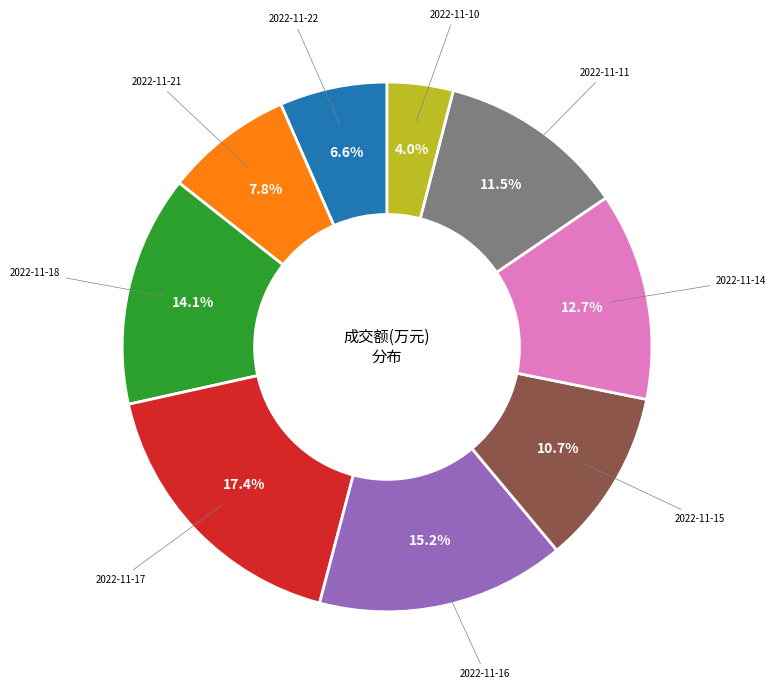

Is there any slice that represents more than half of the pie?

No